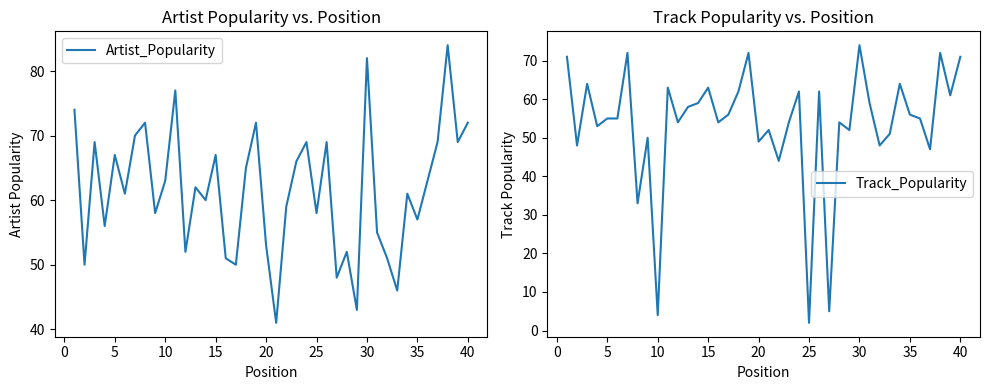

What is the highest value of the Artist_Popularity series?

84